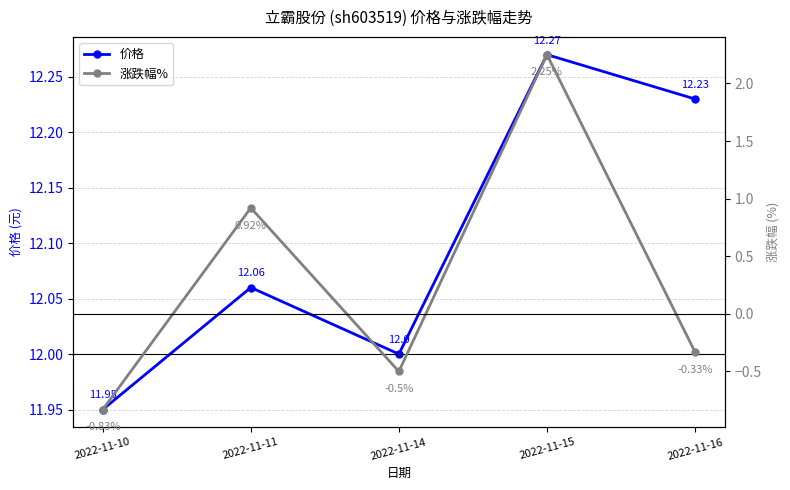

Does the chart display data point markers on the line(s)?

Yes